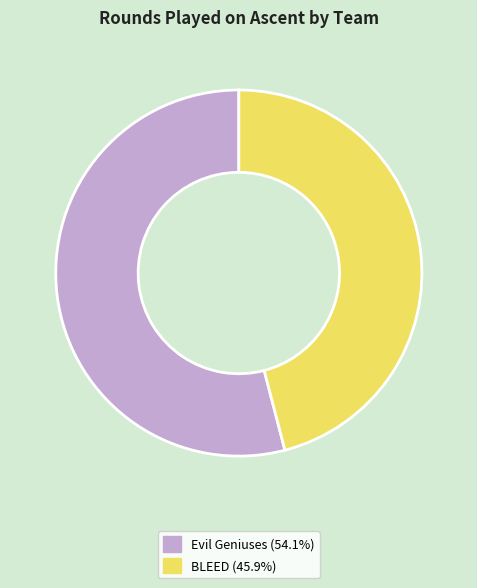

How many segments does this pie chart have?

2